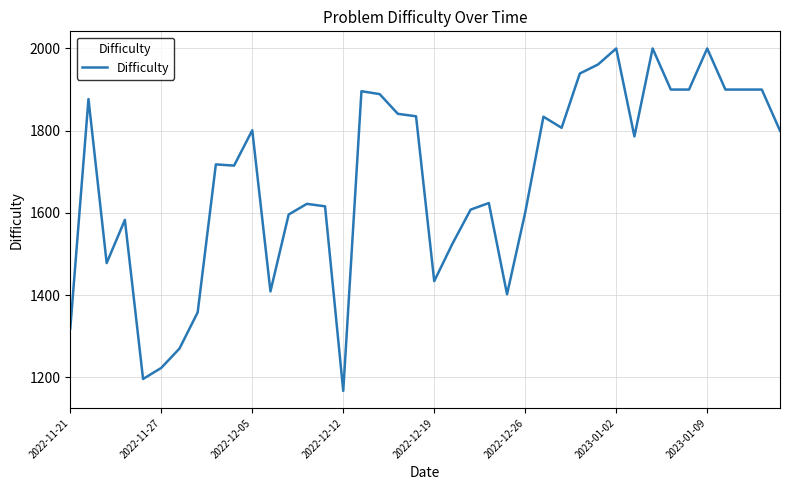

How many categories are shown in the chart?

40